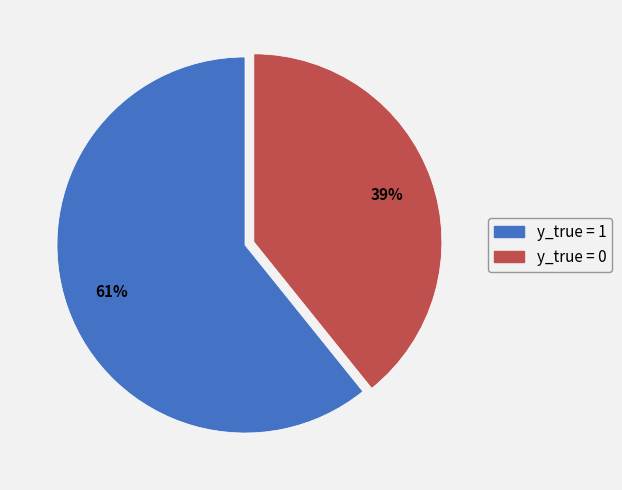

Does any single category account for the majority?

Yes